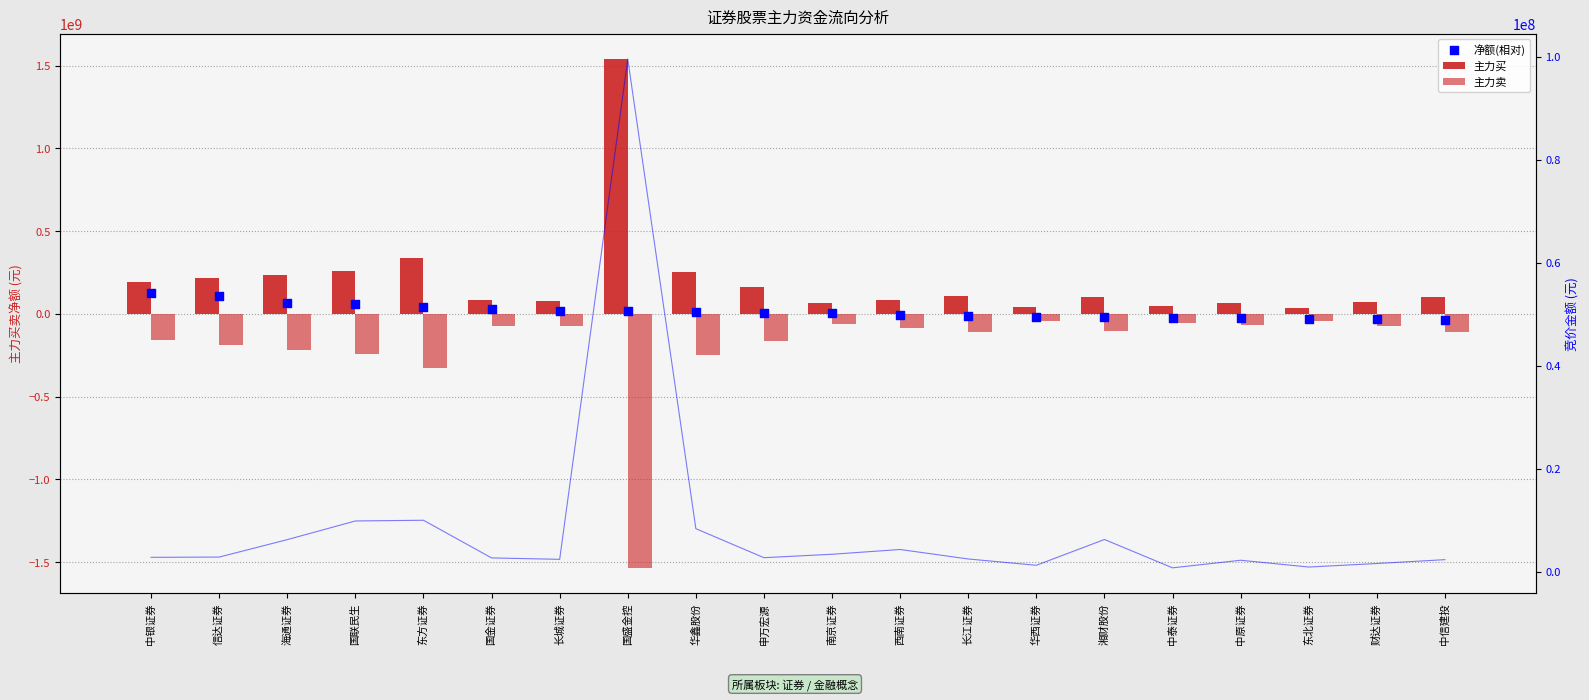

Which series has the largest total across all categories?

主力买